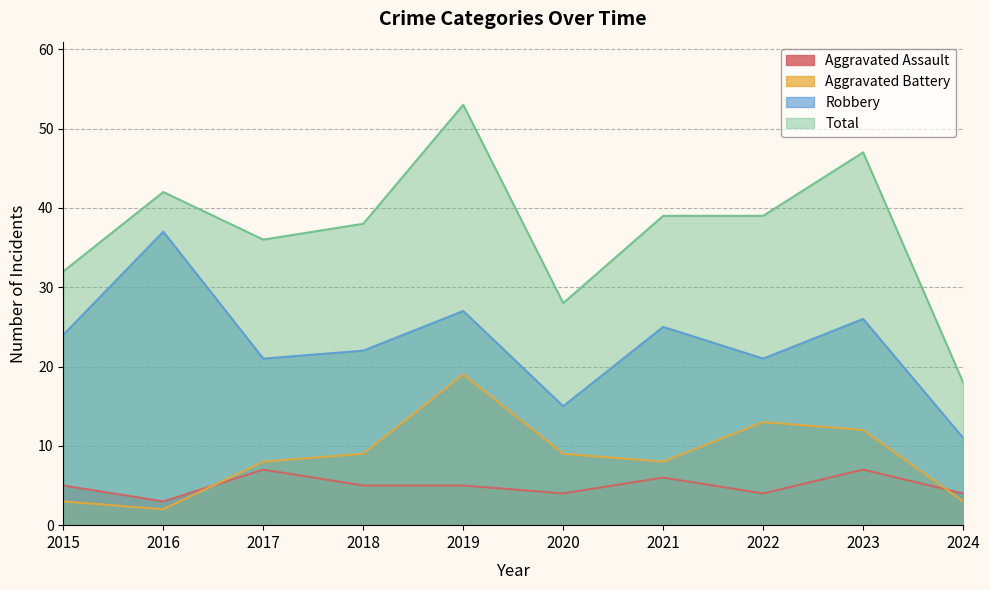

Which series has the largest total across all categories?

Total